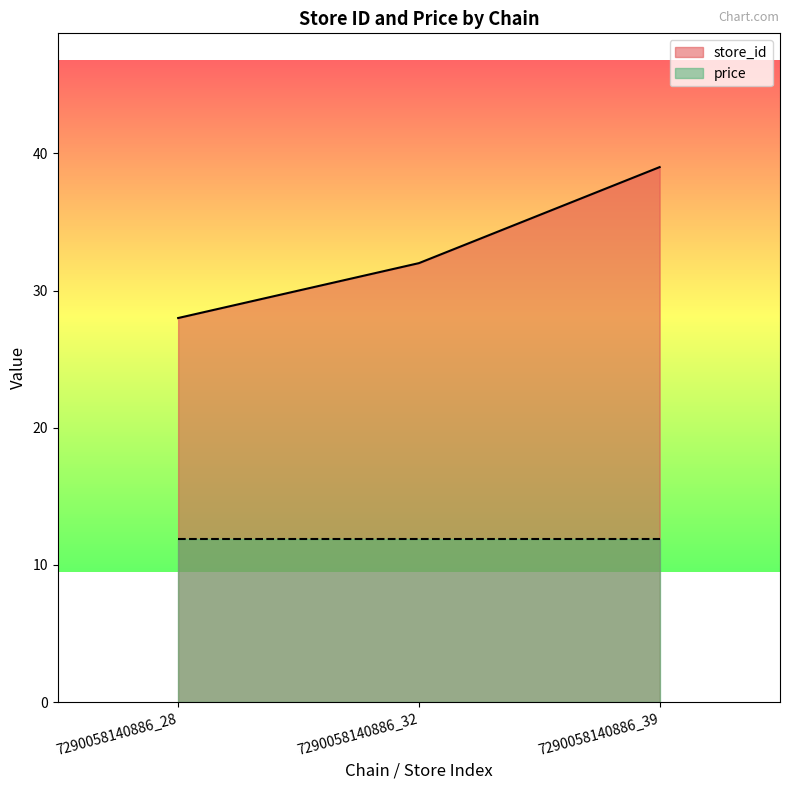

Is it true that the value at 7290058140886_39 is 39?

True